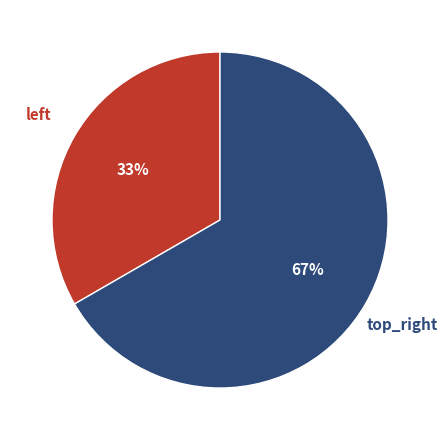

Rank the categories by value from highest to lowest.

top_right, left